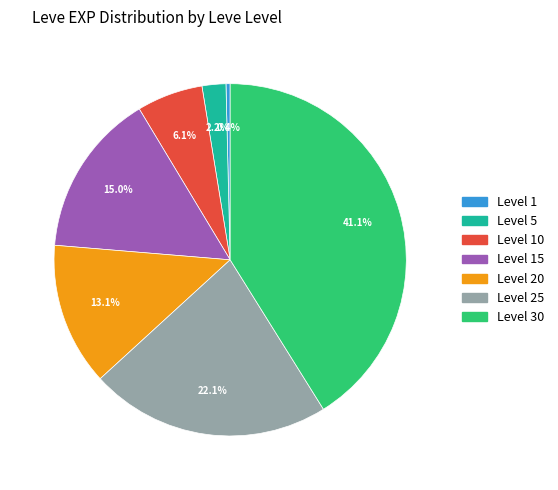

How many slices are in this pie chart?

7